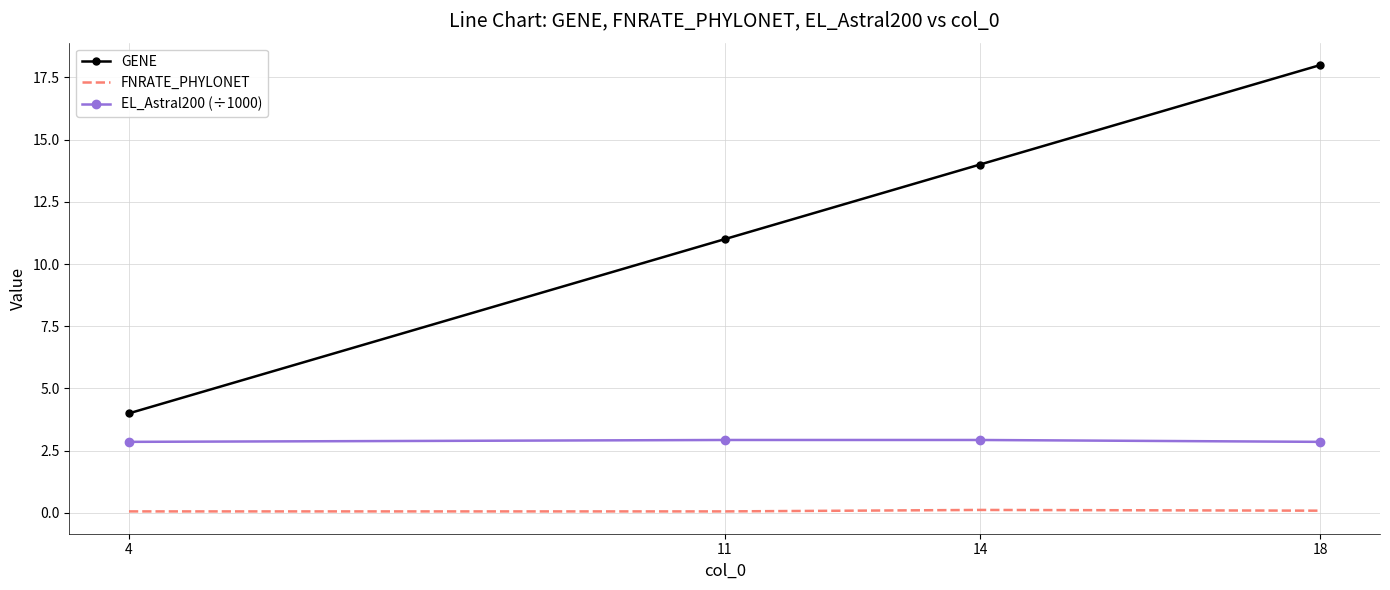

What is the spread (max minus min) of values at 18?

17.9